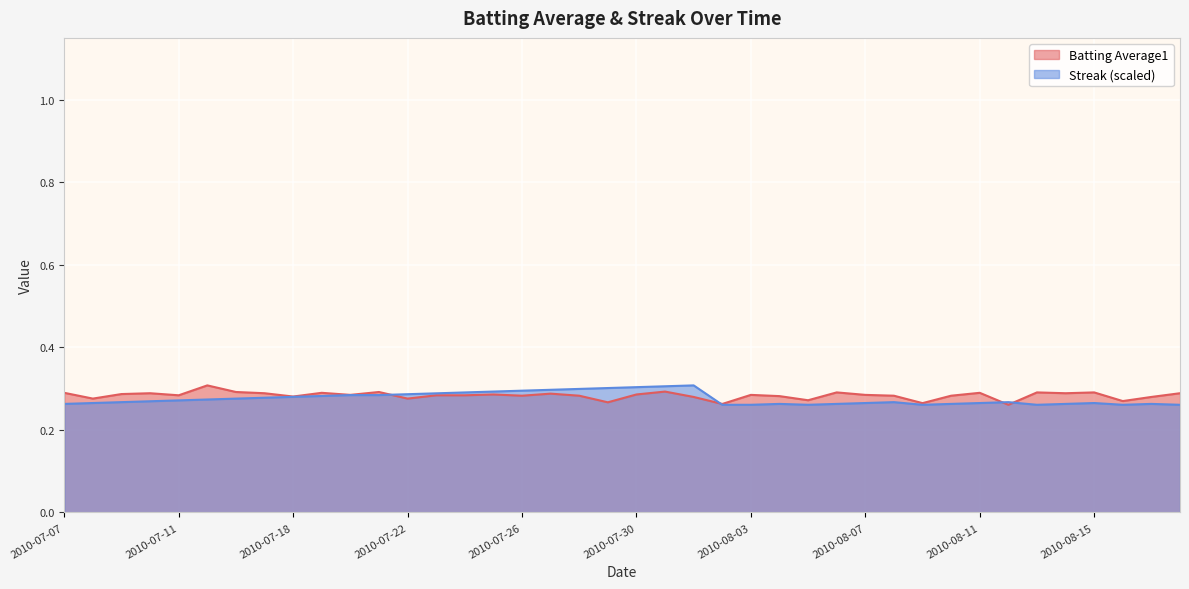

How many Streak values are between 0 and 1?

40